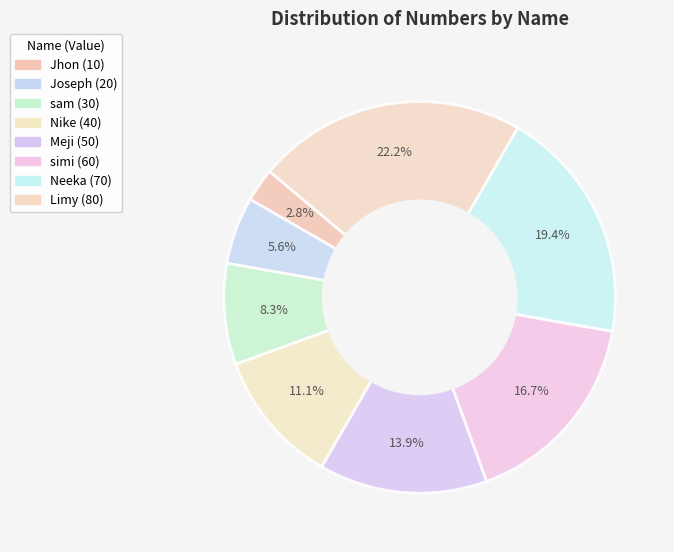

Which slice is the smallest?

Jhon